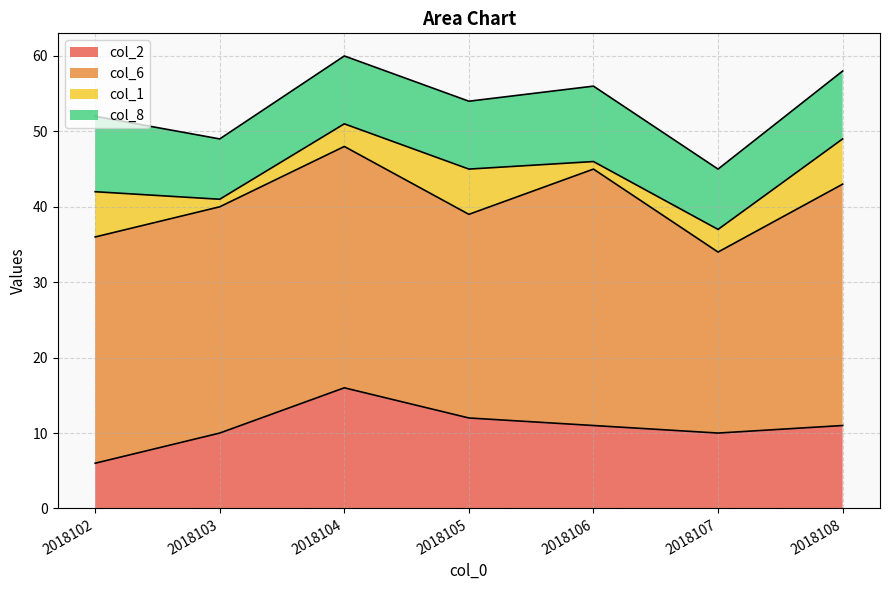

What is the sum of all col_1 values?

26